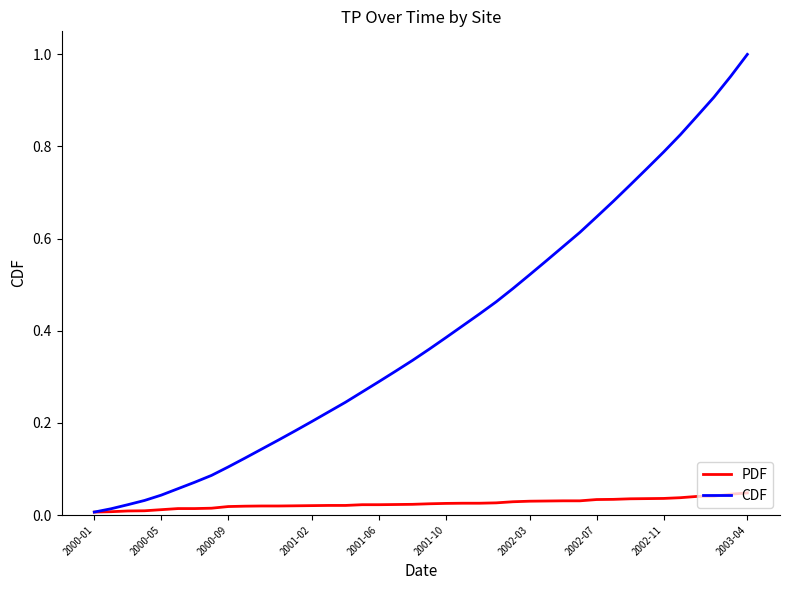

Rank the series by their average value, from highest to lowest.

CDF, PDF